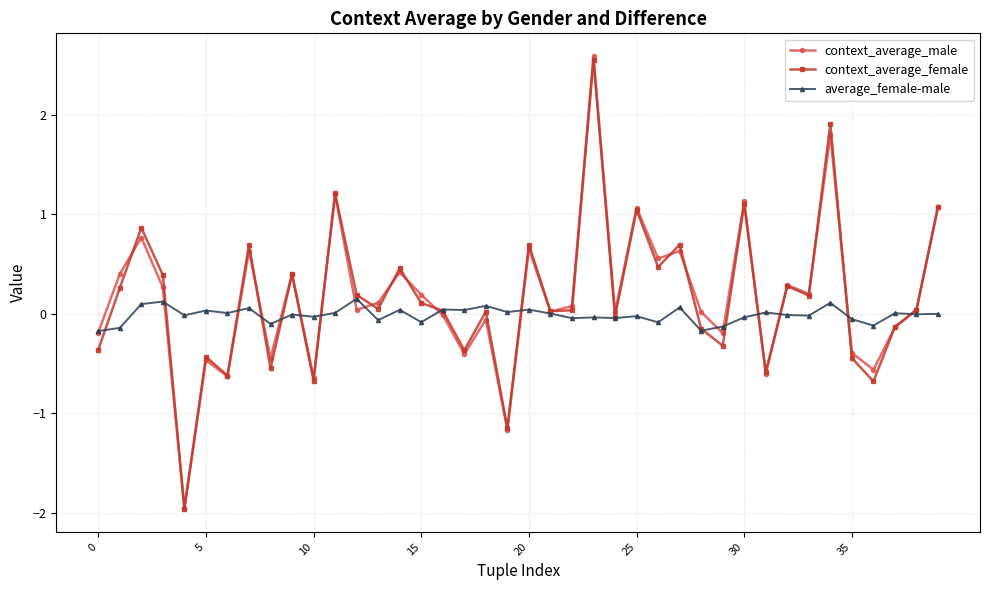

How many interior local peaks does the context_average_male series have?

14